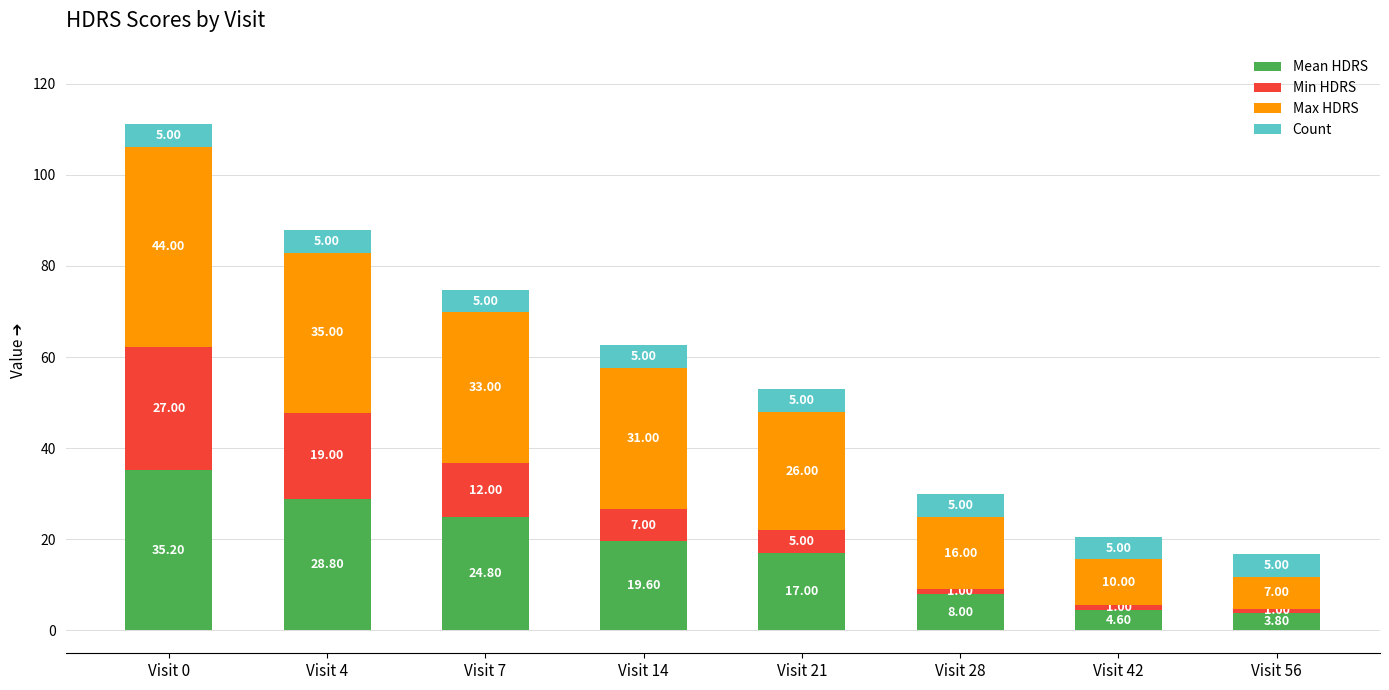

What is the total value across all series at Visit 56?

16.8